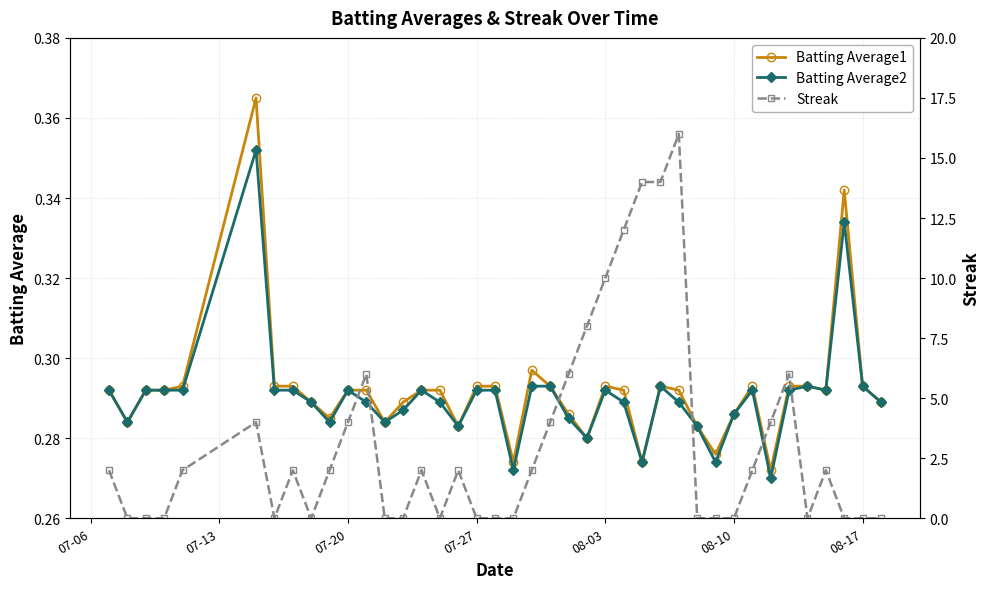

What is the value of the Batting Average1 point at the 22nd from the left?

0.3